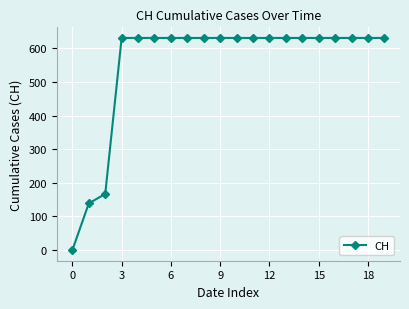

What is the value of the 16th point from the left?

631